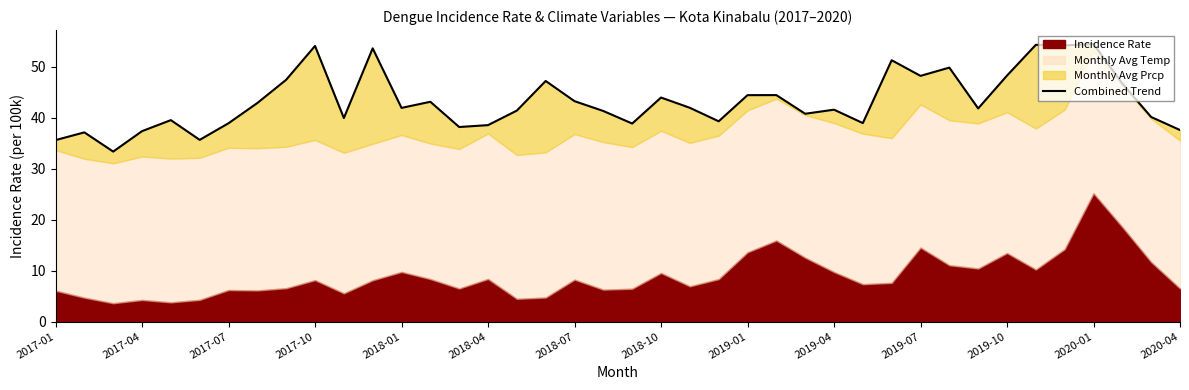

Between 25 and 18, which is larger?

25